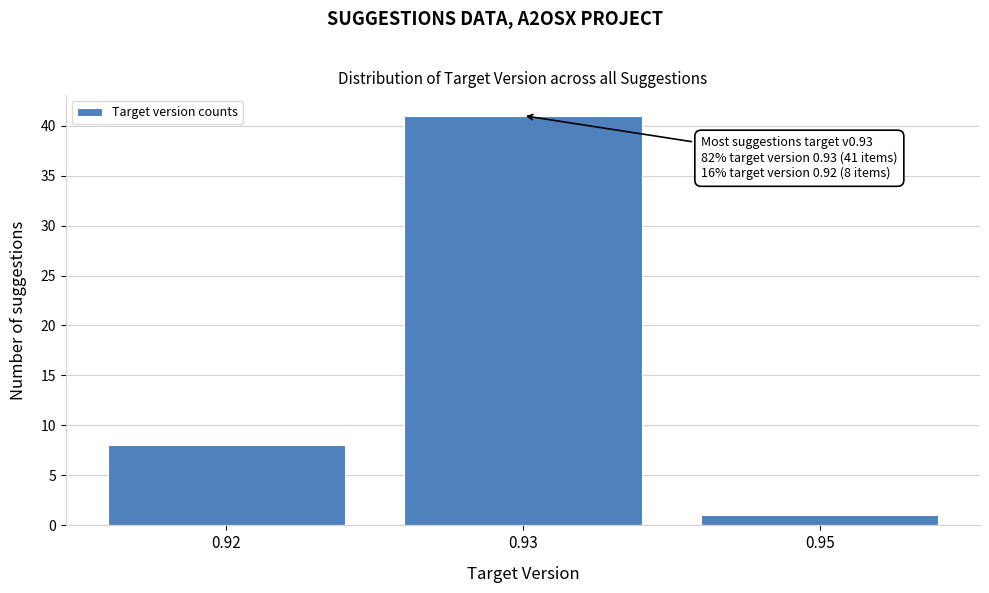

Reading left to right, extract all data points from this chart.

8	41	1